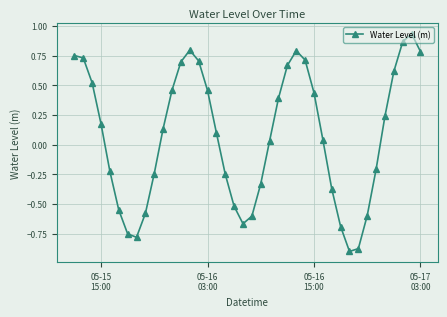

What is the difference between the second highest and minimum values?

1.8